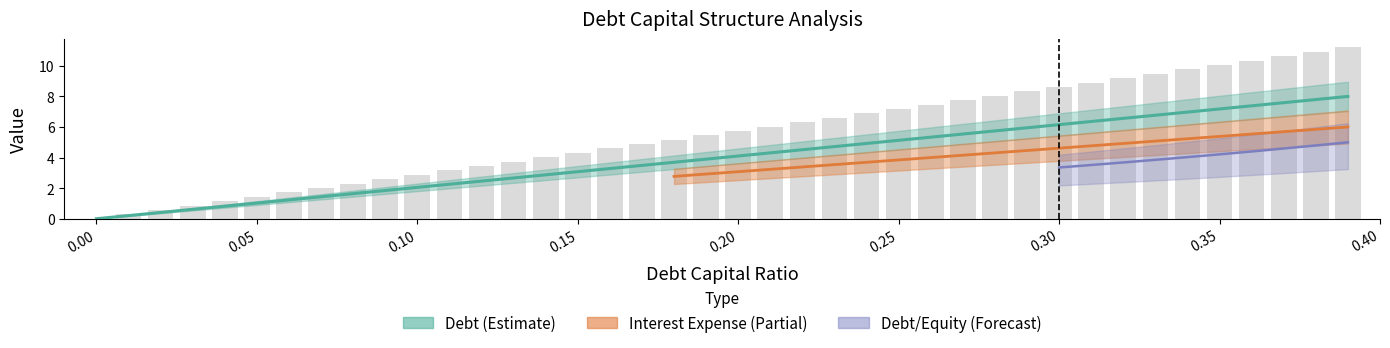

What is the value of the 38th bar from the left?

10.6